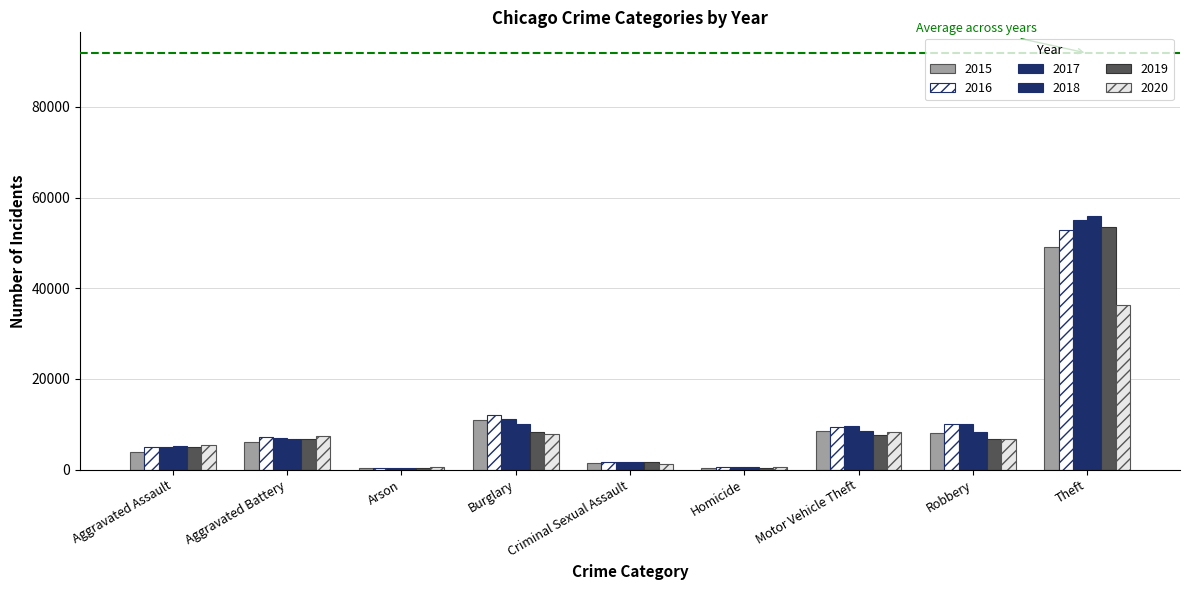

What is the greatest value displayed?

55897